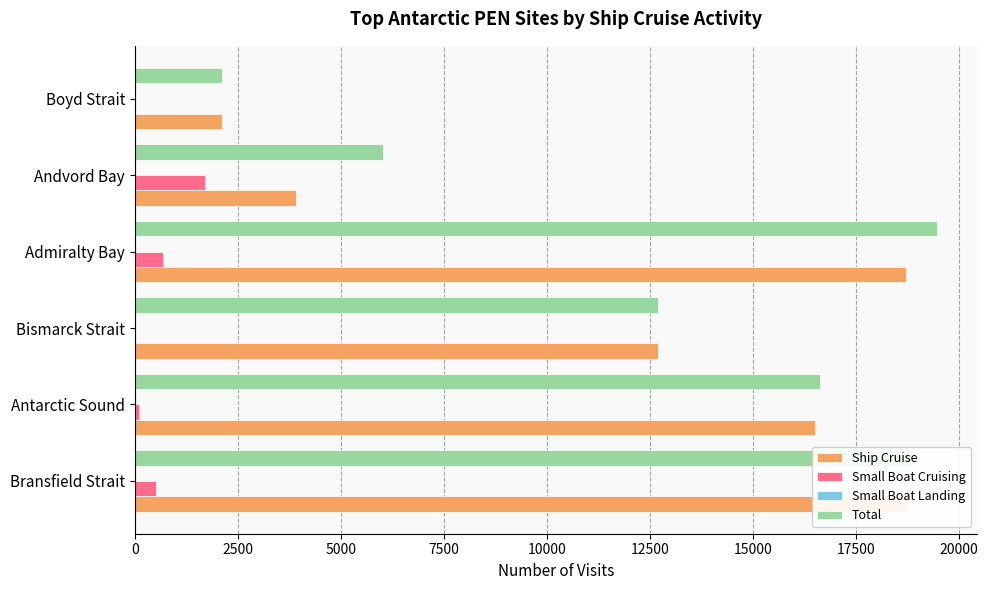

Which series has the largest range (max minus min)?

Total